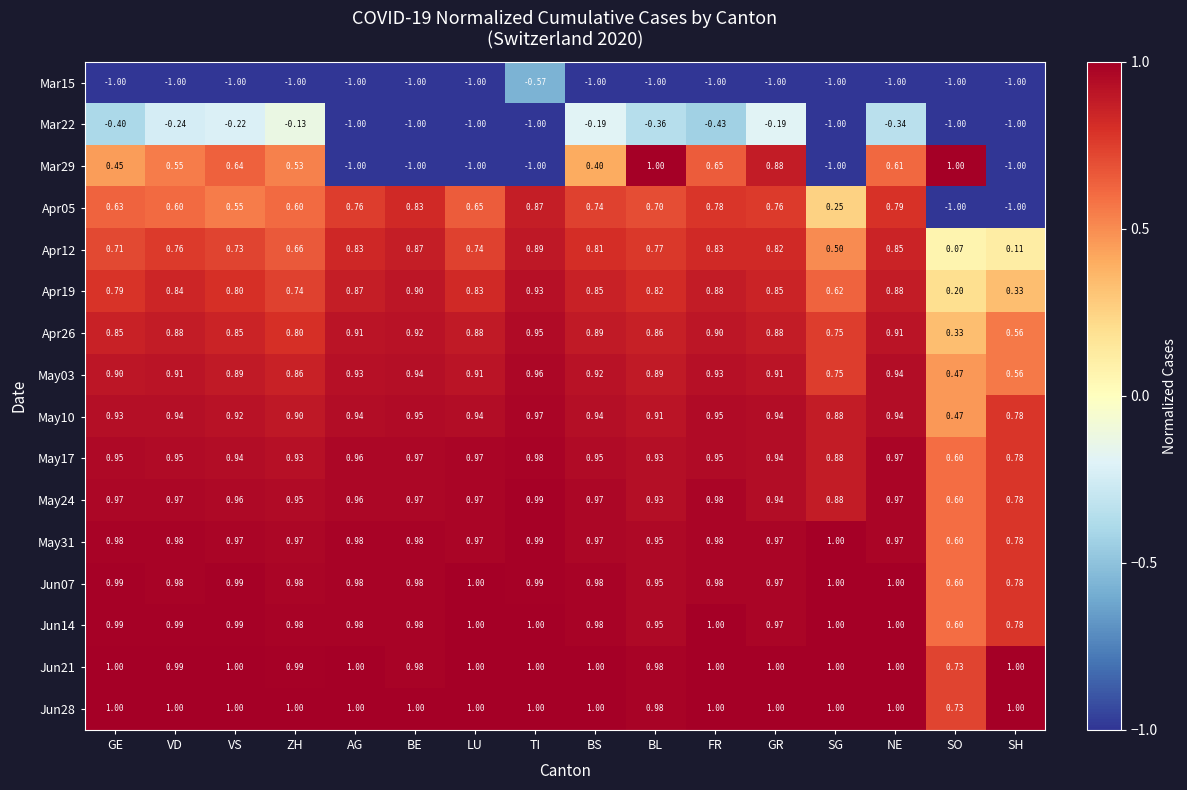

At which category is the sum across all series the highest?

GR